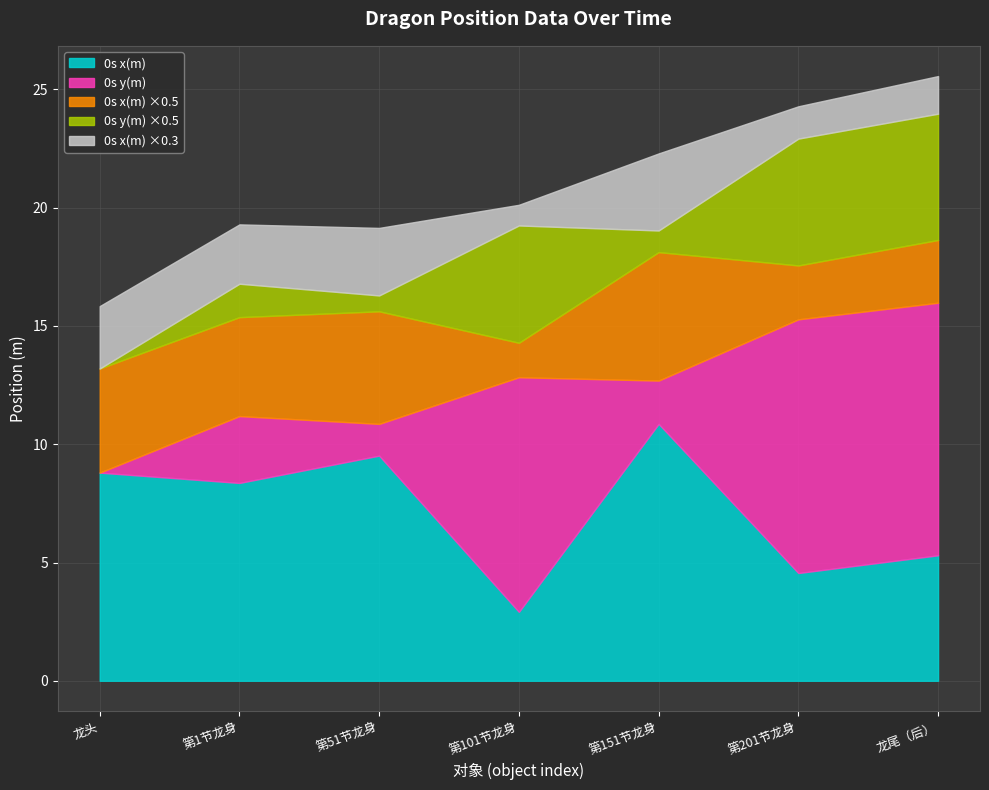

What is the value of the 0s x(m) point at the 2nd from the left?

8.4